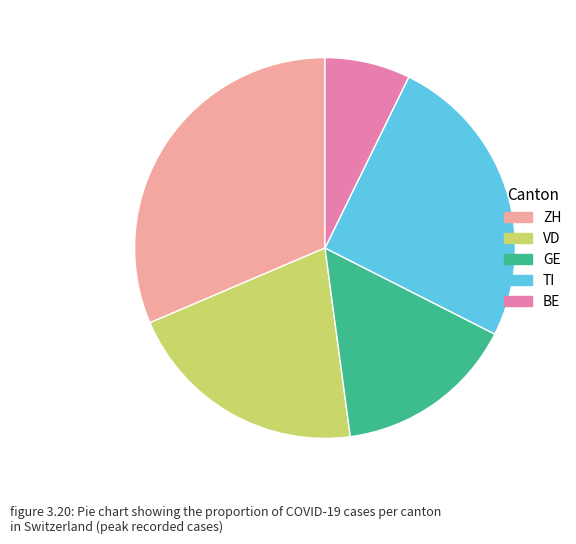

Combined, do GE and ZH account for over 50%?

No